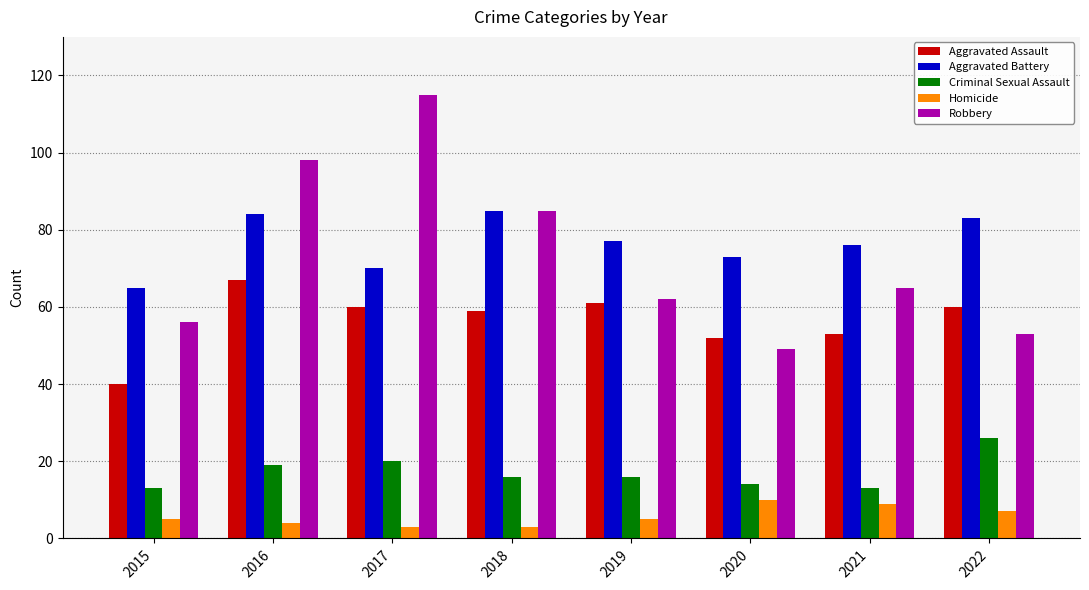

The Homicide series shows 13 at 2021. True or false?

False